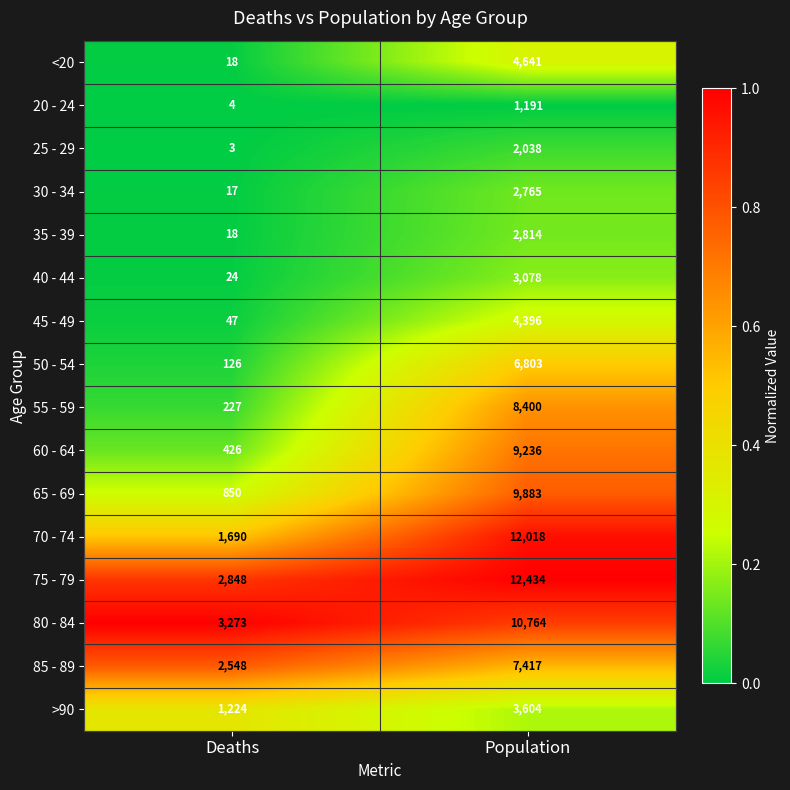

Is it true that 45 - 49 equals 4396 at Population?

True